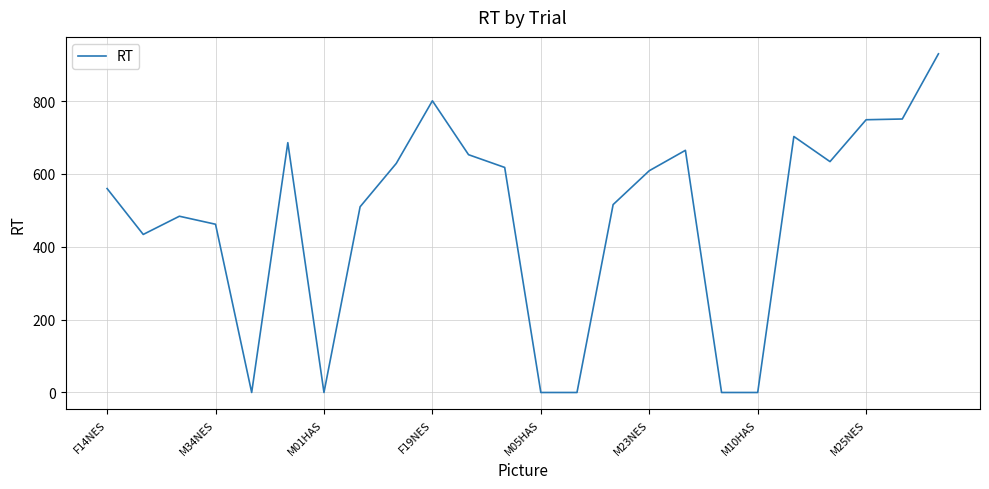

What is the difference between the maximum and minimum values?

930